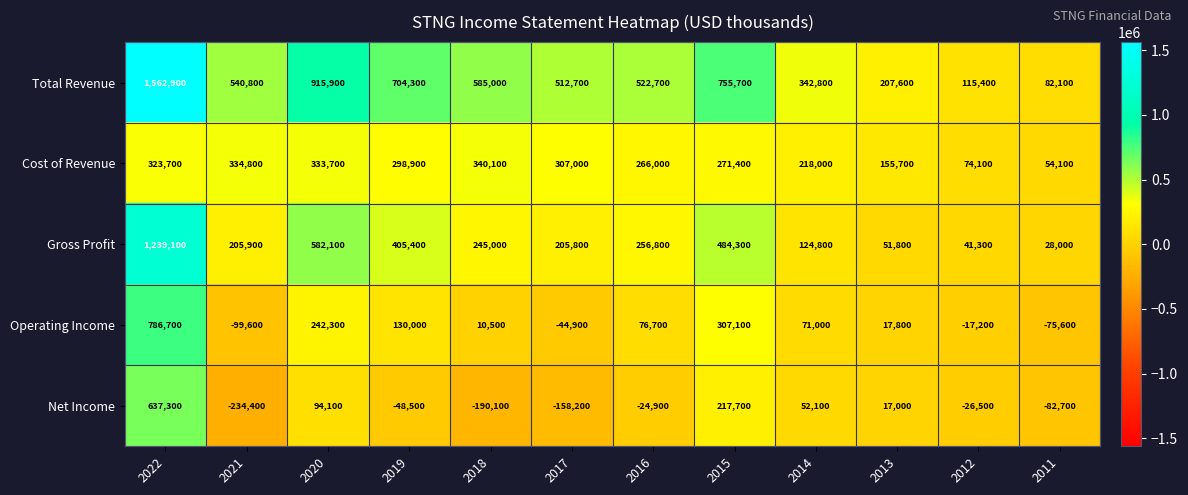

At which label is Cost of Revenue closest to 197100?

2014